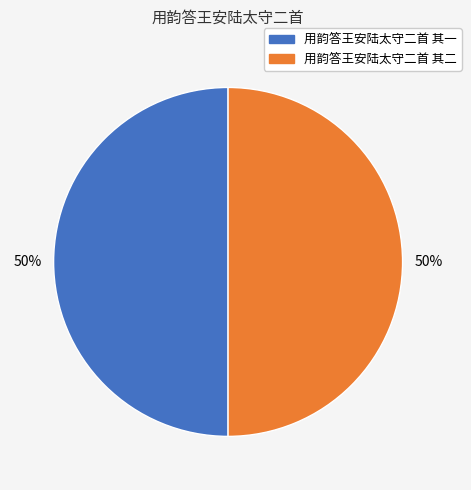

Count the number of slices in the pie.

2